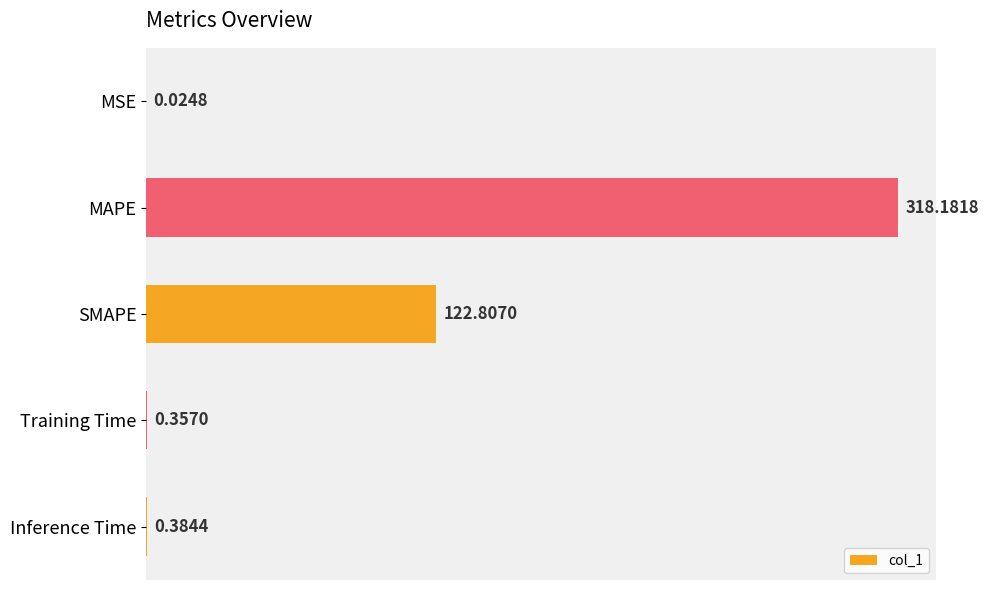

Are the bars horizontal?

Yes